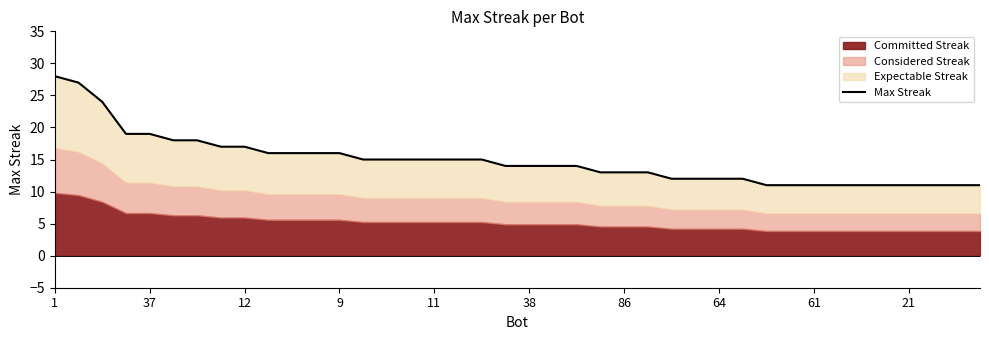

True or false: the data shows 4 at 21.

False